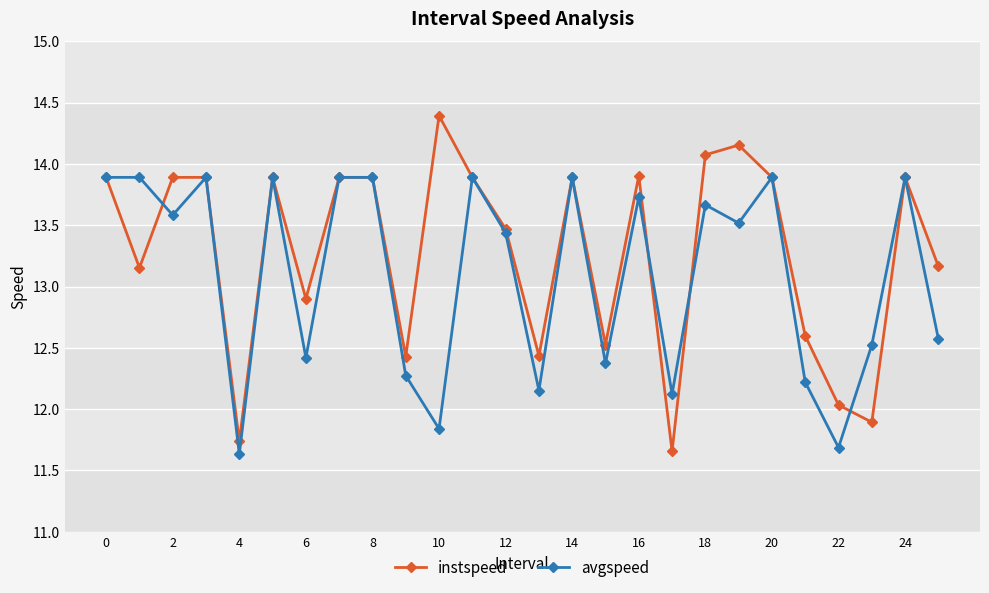

Which series has the widest spread of values?

instspeed